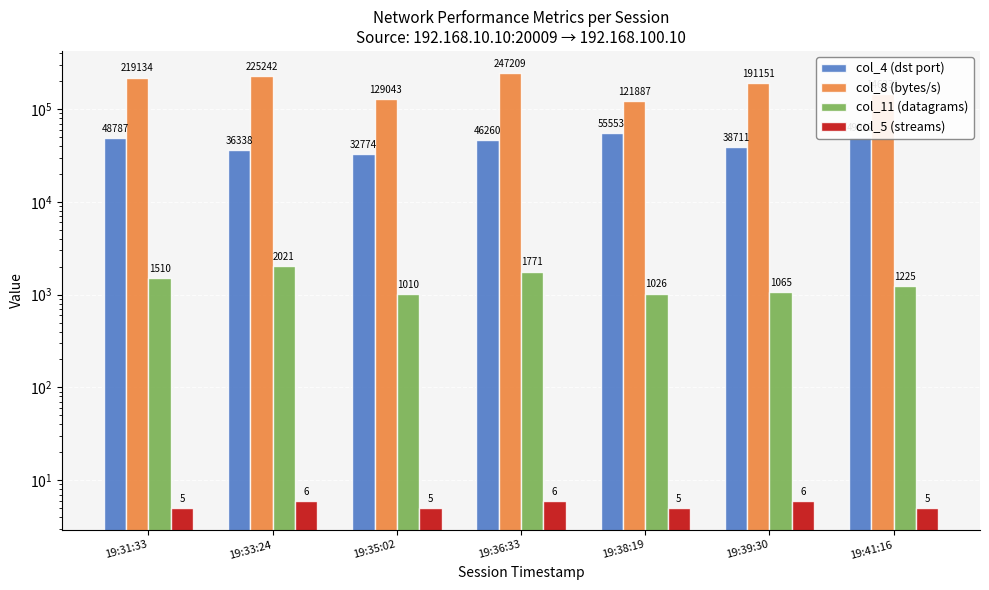

What is the difference between the highest and lowest values at 19:39:30?

191145